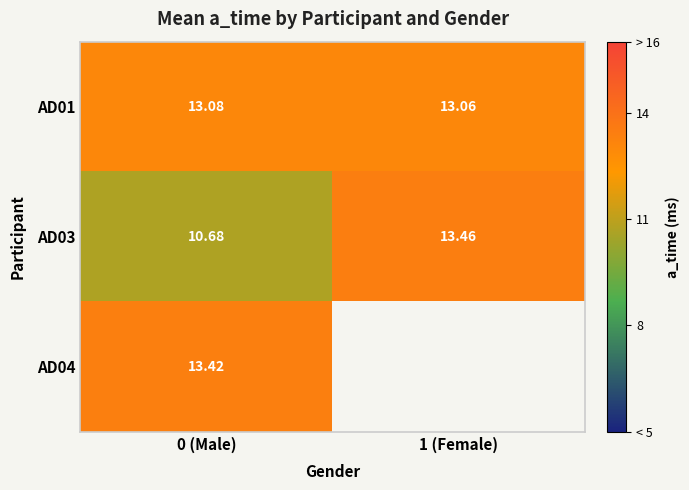

The AD04 series shows 13.4 at 0 (Male). True or false?

True